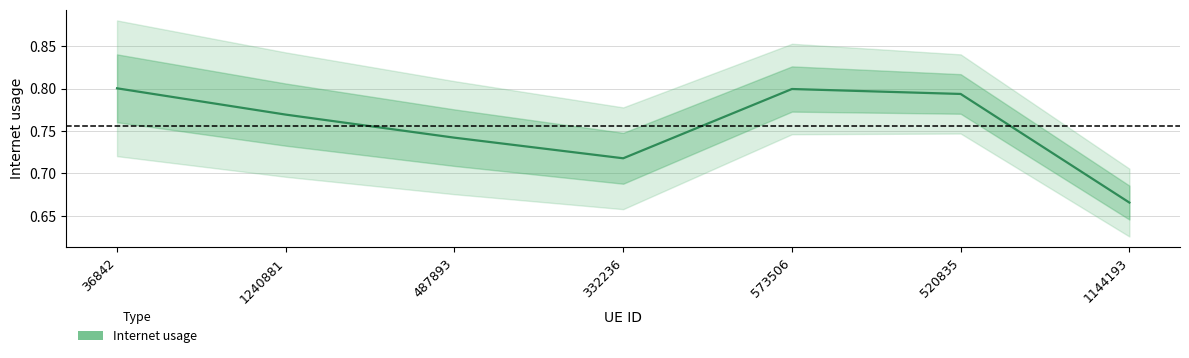

The chart shows a value of 0.7 at 487893. True or false?

True